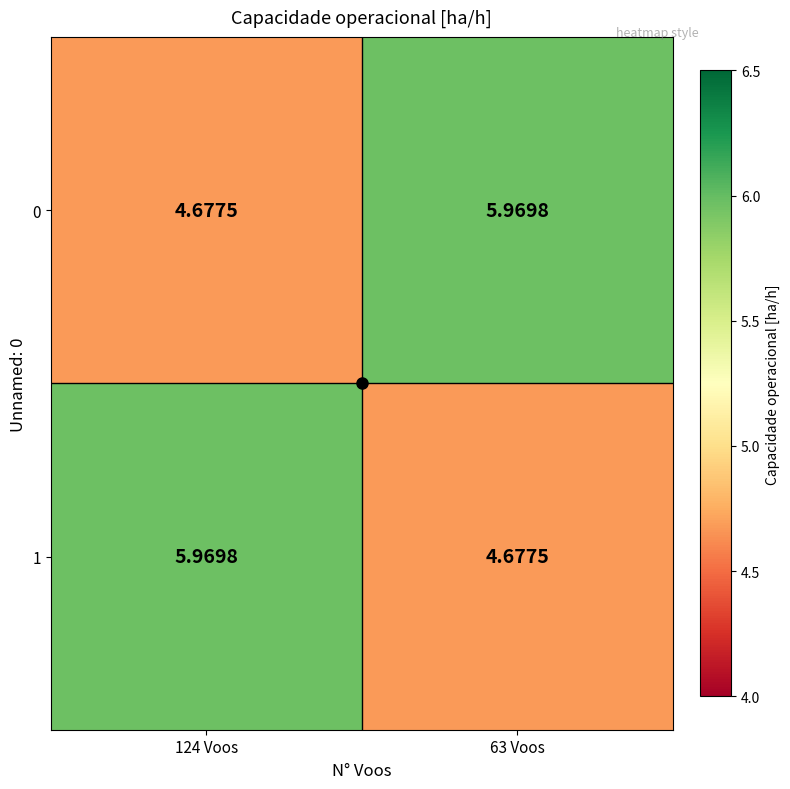

How many data points does each series have?

2